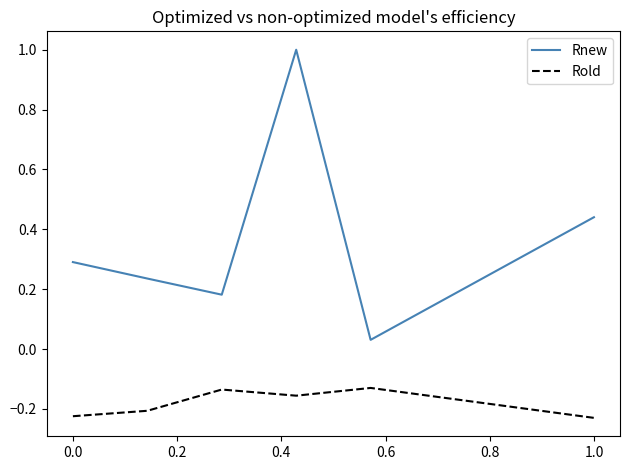

Which series has the largest range (max minus min)?

Rnew